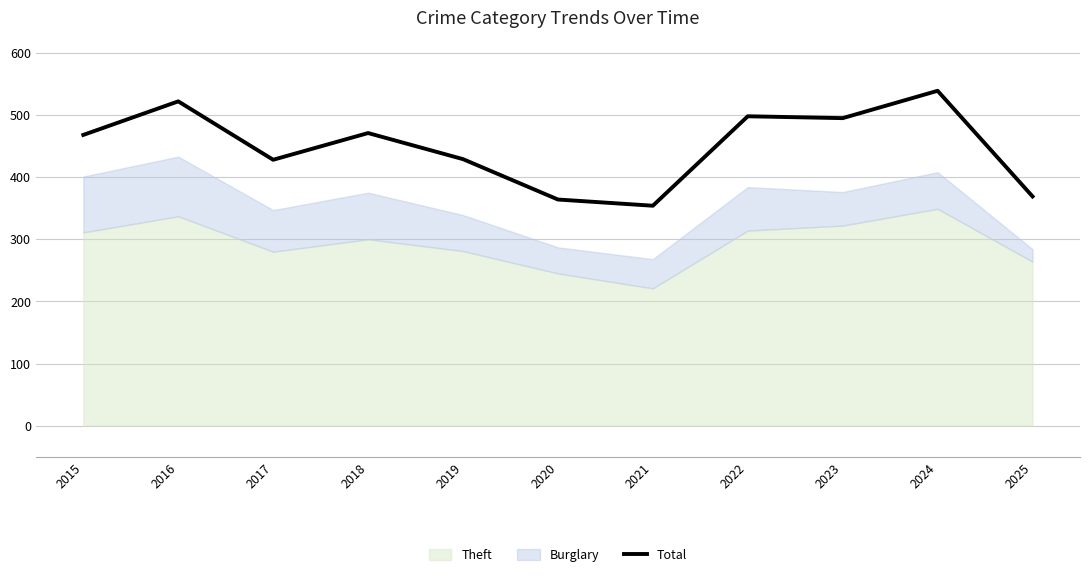

Where does the data first go above 468?

2016